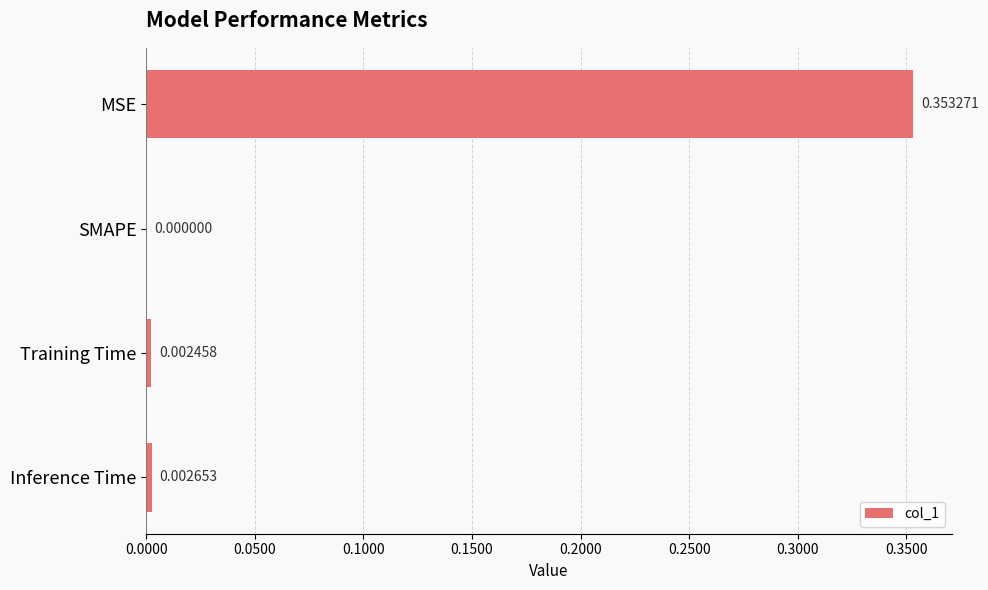

What is the change in value from MSE to Inference Time?

-0.4